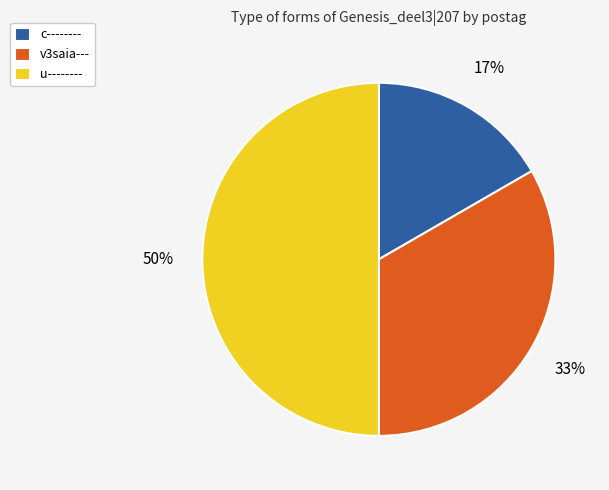

Which has a higher value, u-------- or c--------?

u--------